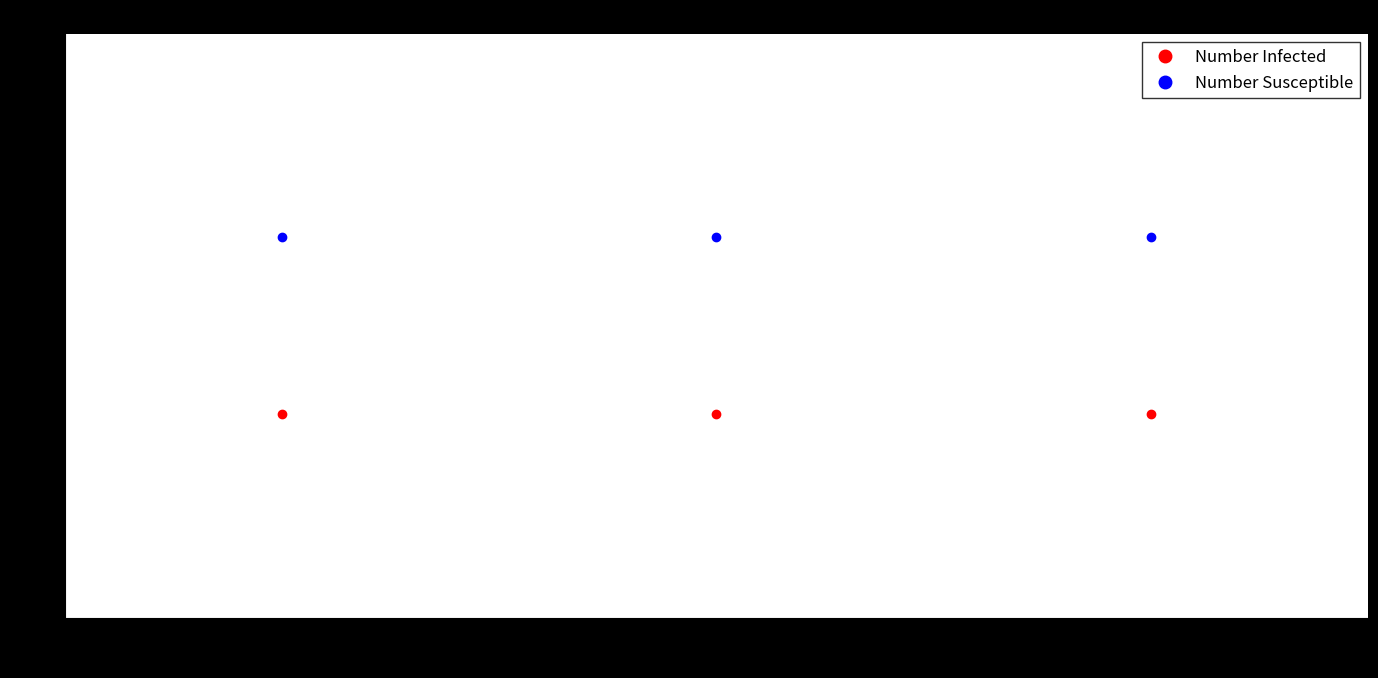

The Number Infected series shows 0.2 at 2. True or false?

False